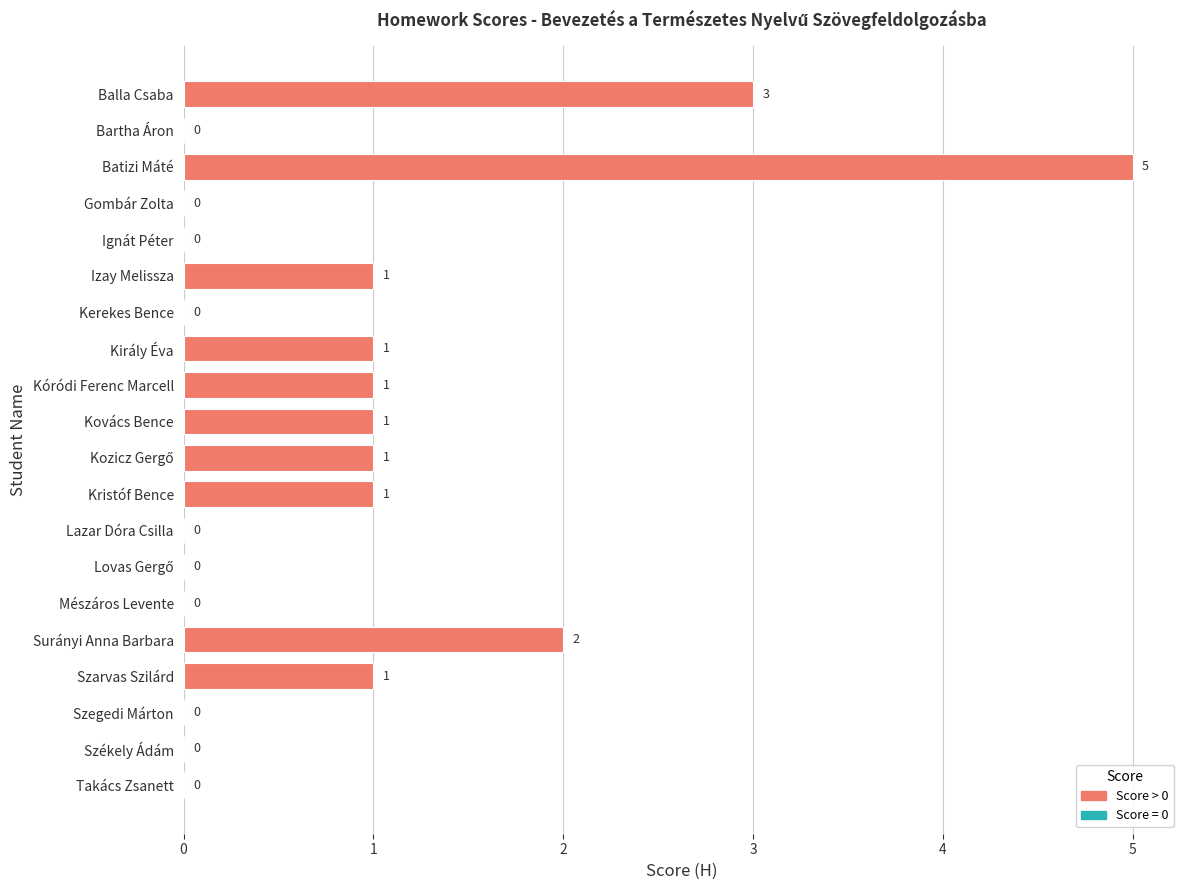

What is the maximum value shown in the chart?

5